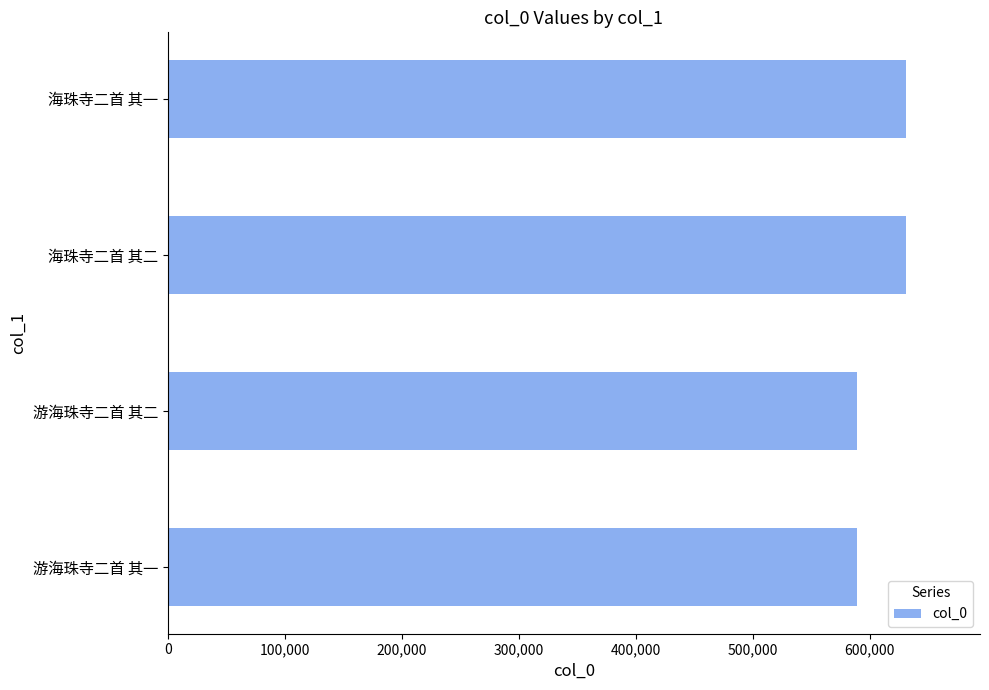

What is the greatest value displayed?

630980